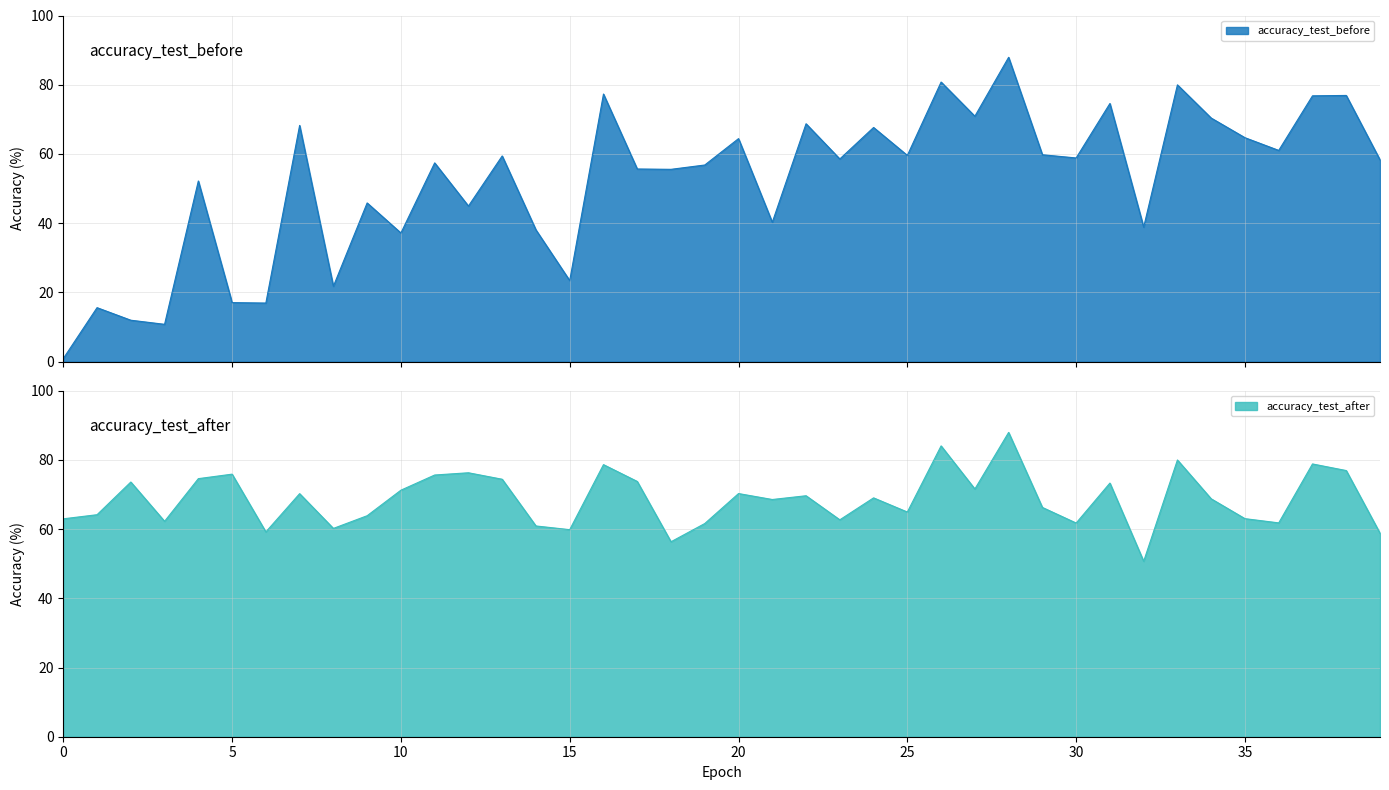

After their last crossing, which series has the higher values: accuracy_test_before or accuracy_test_after?

accuracy_test_after